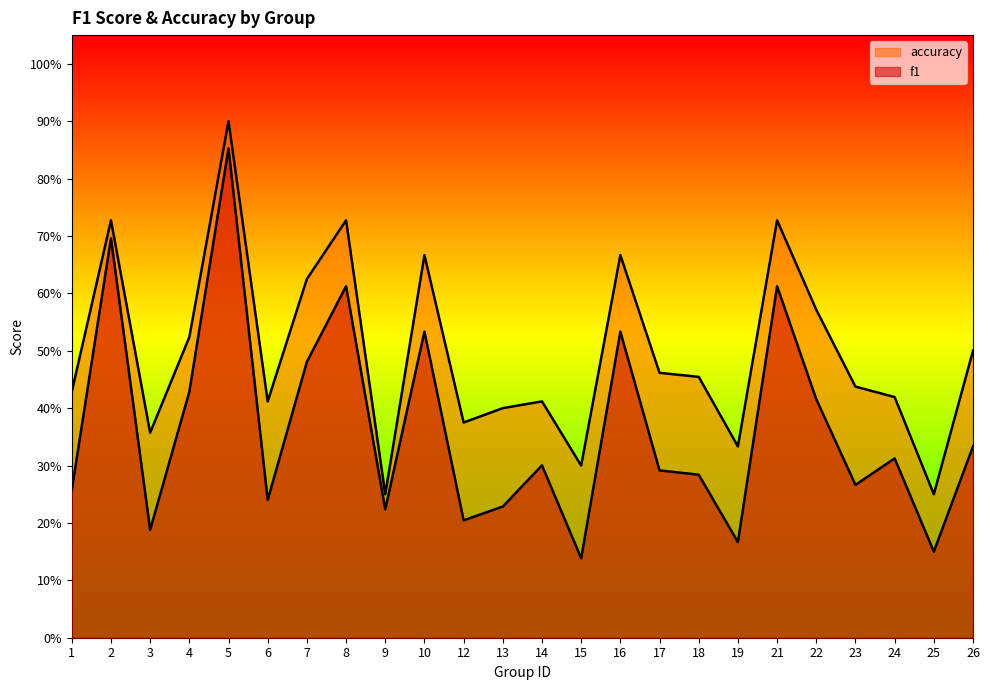

Reading left to right, transcribe all the data shown in this chart.

f1: 1=0.3	2=0.7	3=0.2	4=0.4	5=0.9	6=0.2	7=0.5	8=0.6	9=0.2	10=0.5	12=0.2	13=0.2	14=0.3	15=0.1	16=0.5	17=0.3	18=0.3	19=0.2	21=0.6	22=0.4	23=0.3	24=0.3	25=0.2	26=0.3
accuracy: 1=0.4	2=0.7	3=0.4	4=0.5	5=0.9	6=0.4	7=0.6	8=0.7	9=0.2	10=0.7	12=0.4	13=0.4	14=0.4	15=0.3	16=0.7	17=0.5	18=0.5	19=0.3	21=0.7	22=0.6	23=0.4	24=0.4	25=0.2	26=0.5